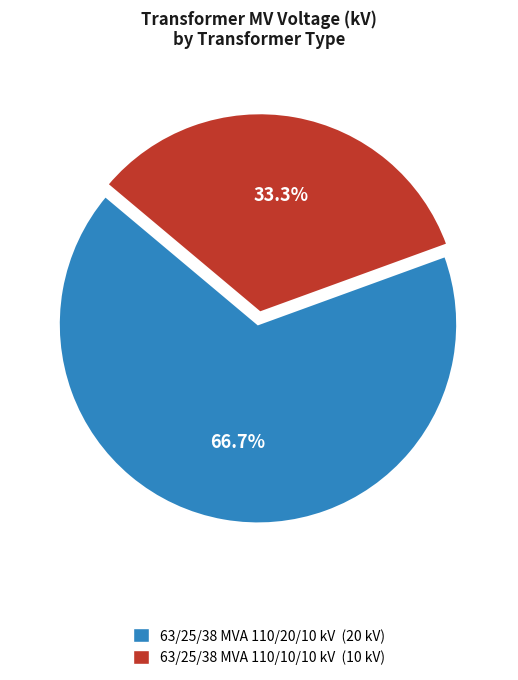

Which slice is the largest?

63/25/38 MVA 110/20/10 kV